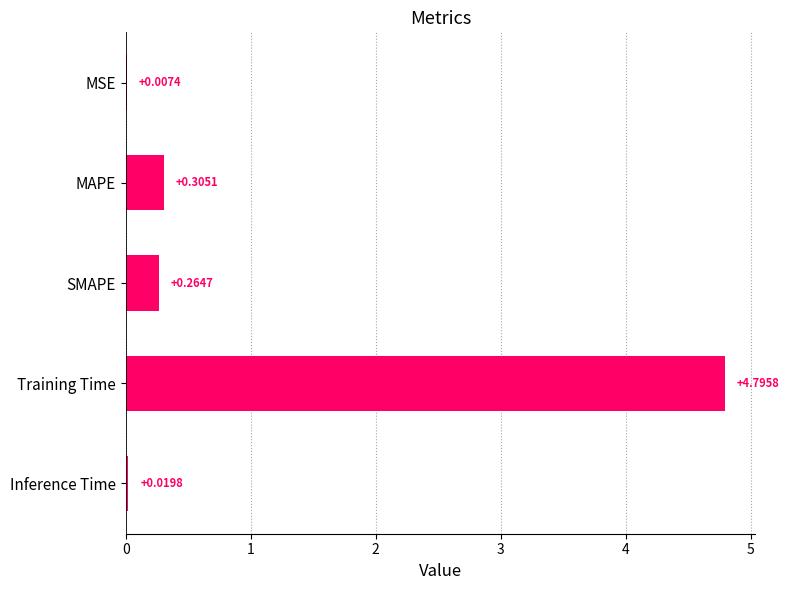

Which has a higher value, Inference Time or SMAPE?

SMAPE